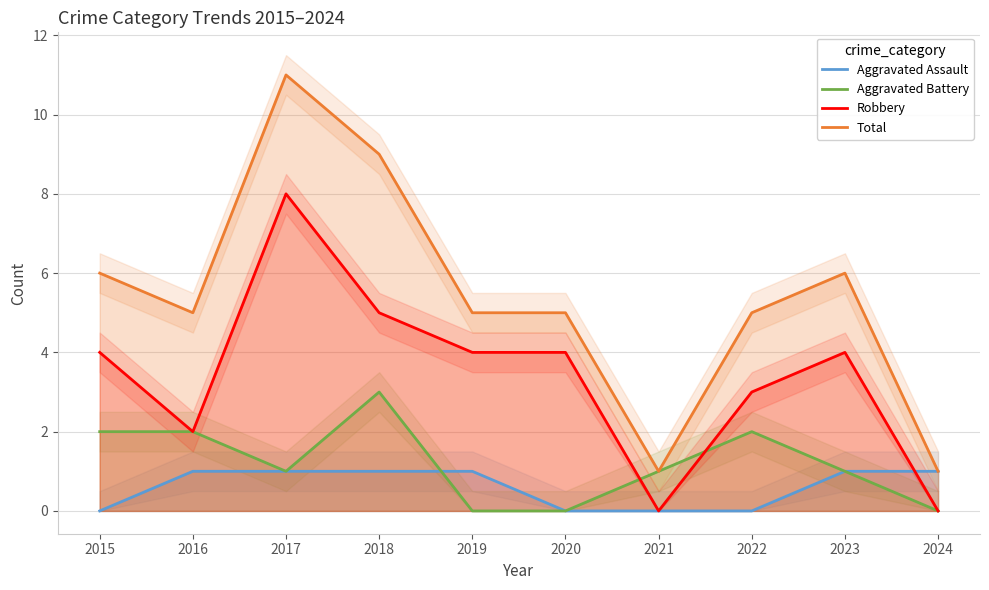

Reading left to right, transcribe all the data shown in this chart.

Aggravated Assault: 0	1	1	1	1	0	0	0	1	1
Aggravated Battery: 2	2	1	3	0	0	1	2	1	0
Robbery: 4	2	8	5	4	4	0	3	4	0
Total: 6	5	11	9	5	5	1	5	6	1